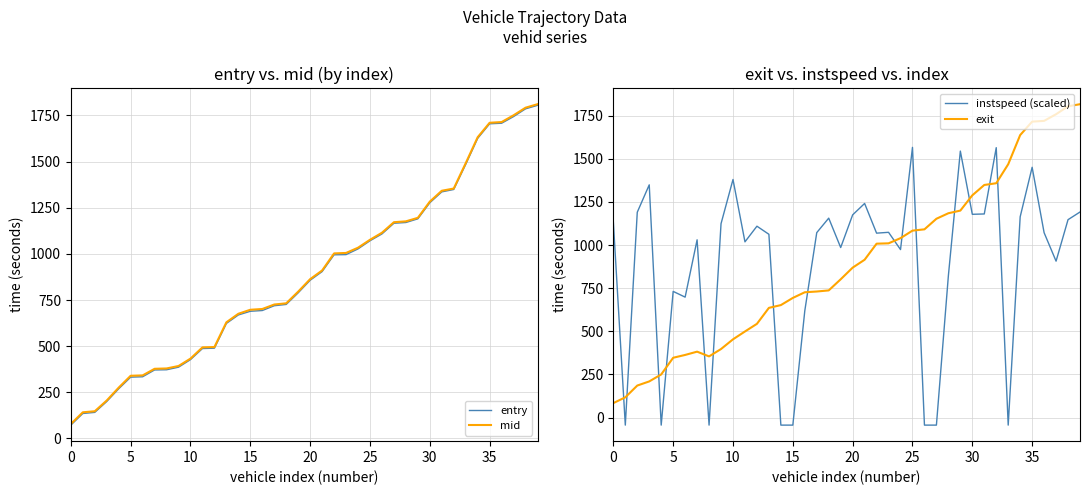

The value of exit at 0 is 84.0. True or false?

True